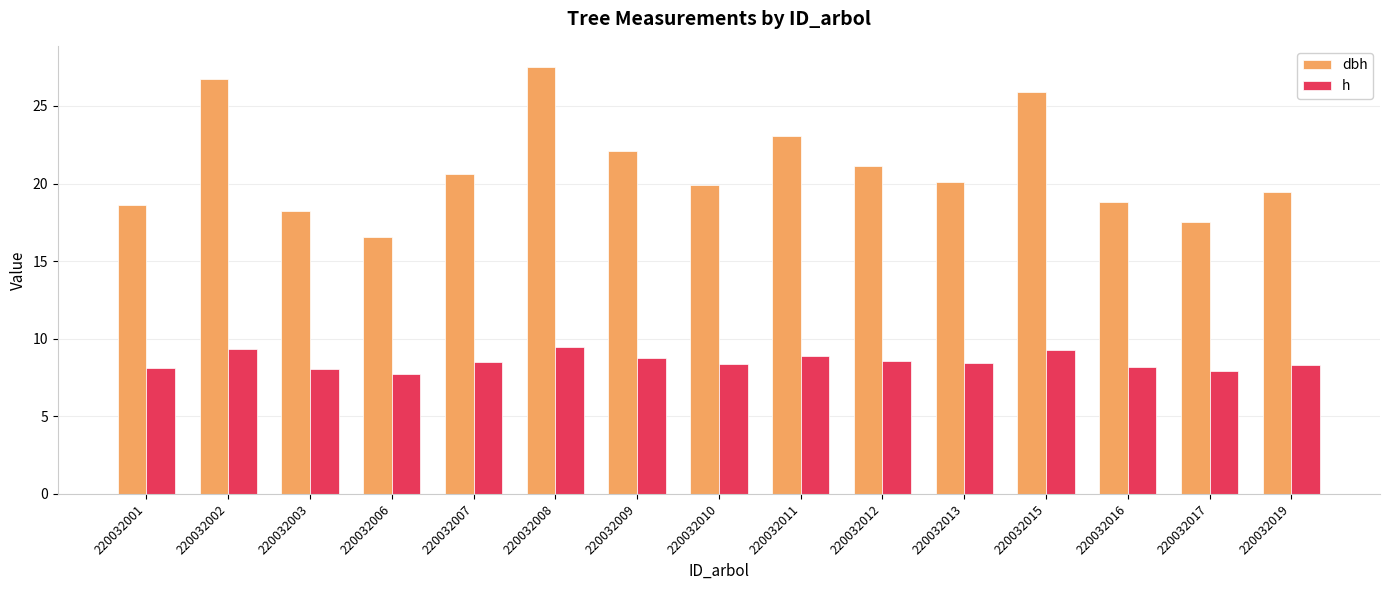

At how many categories does at least one series exceed 24?

3